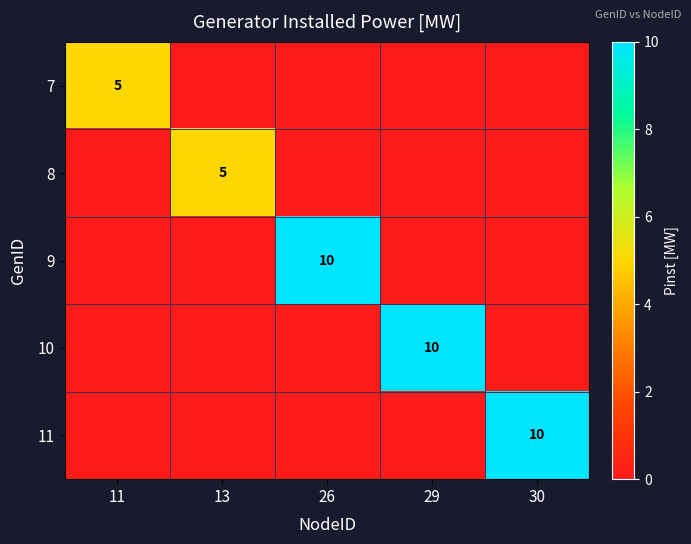

Is it true that 7 equals 2 at 11?

False